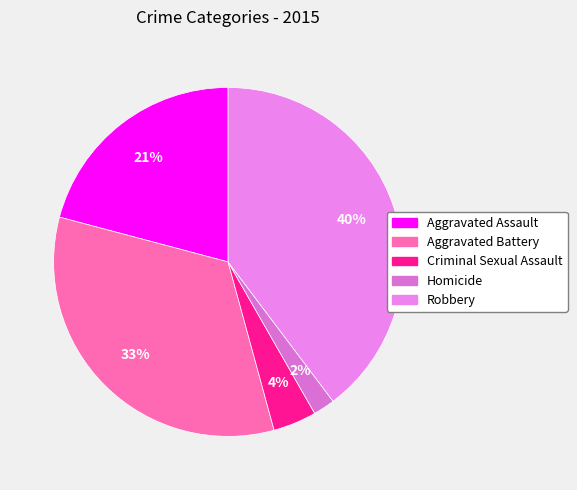

What portion of the pie excludes Aggravated Battery?

66.6%